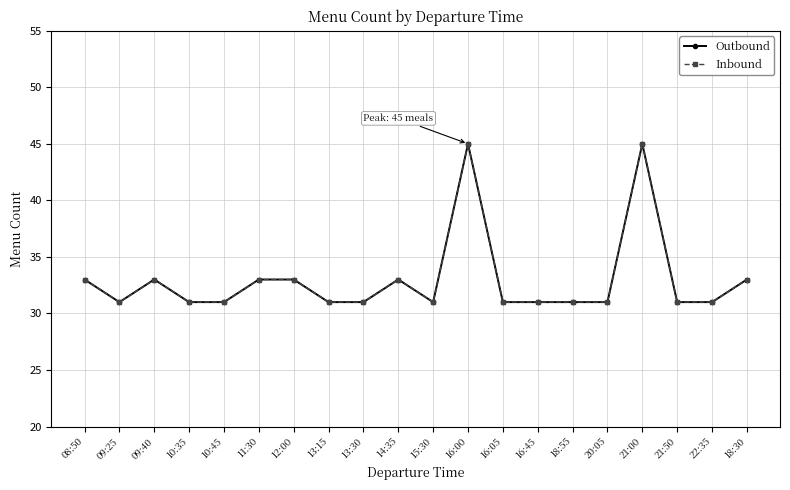

Does the chart have visible grid lines?

Yes